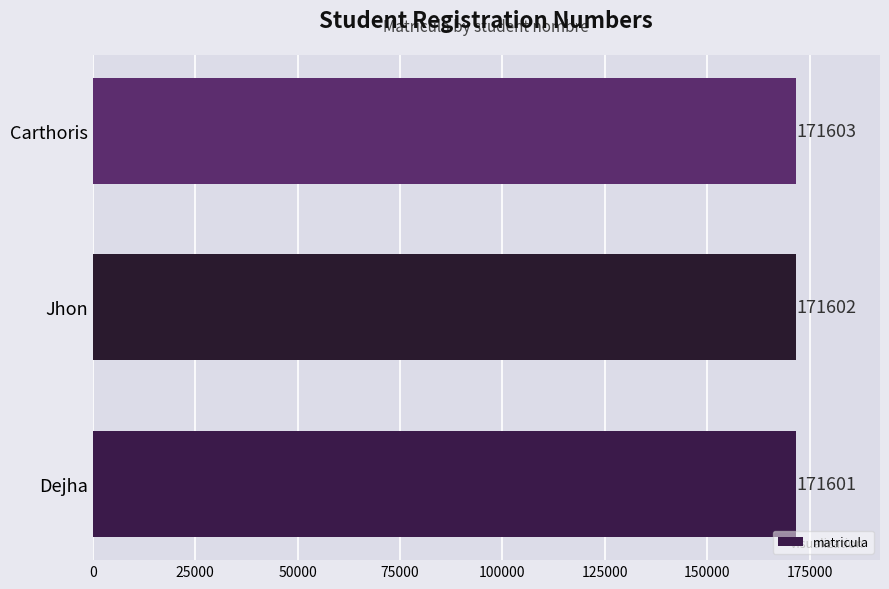

Reading top to bottom, what are all the values shown in this chart?

171603	171602	171601